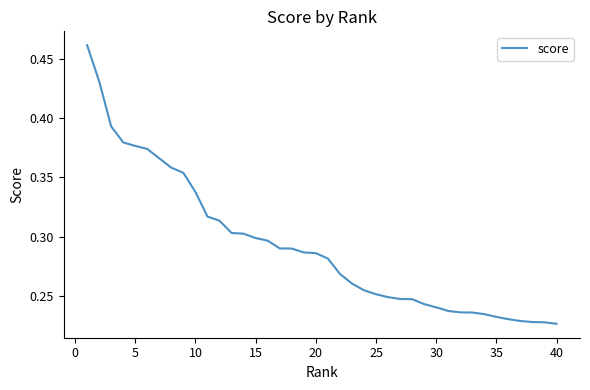

Count the number of data series in this chart.

1